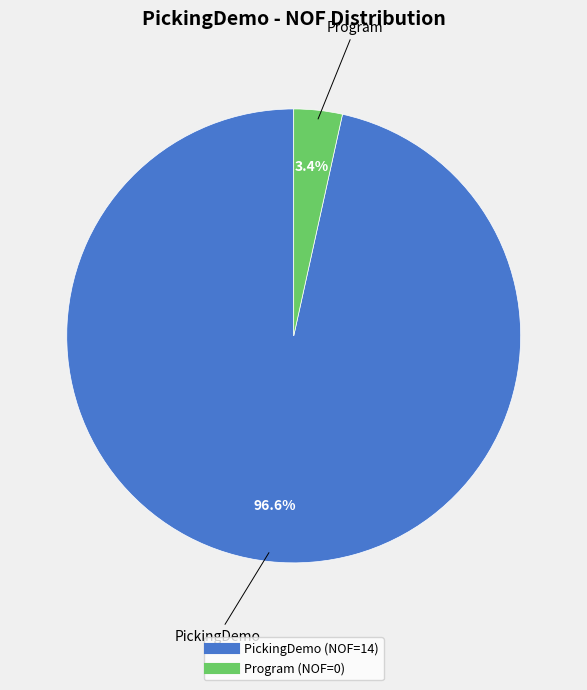

To the nearest percent, what is the average slice percentage?

50%